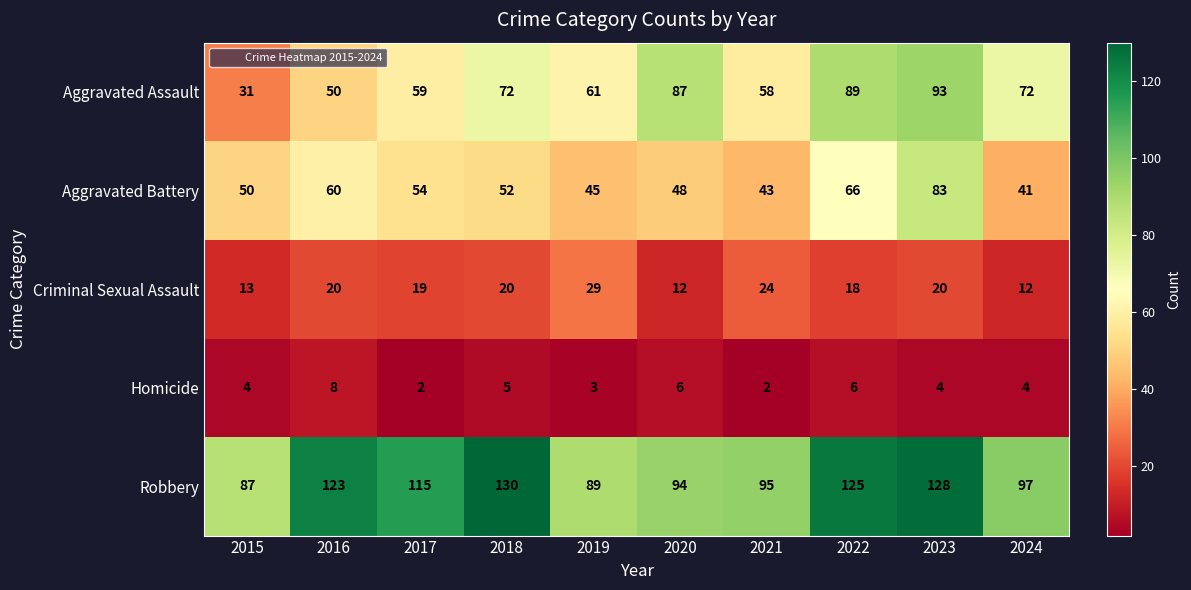

Is it true that Criminal Sexual Assault equals 13 at 2022?

False